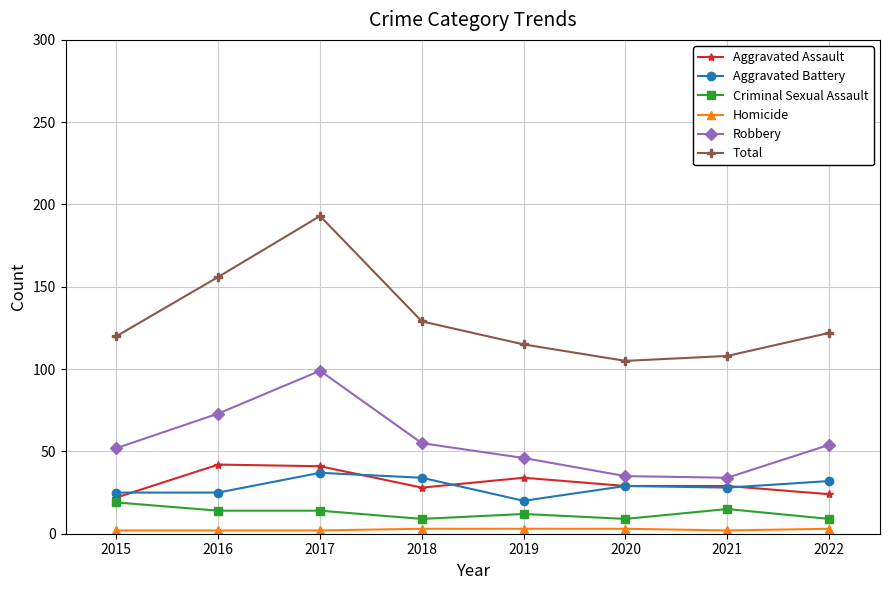

True or false: Total has more than 0 points higher than both neighbors.

True